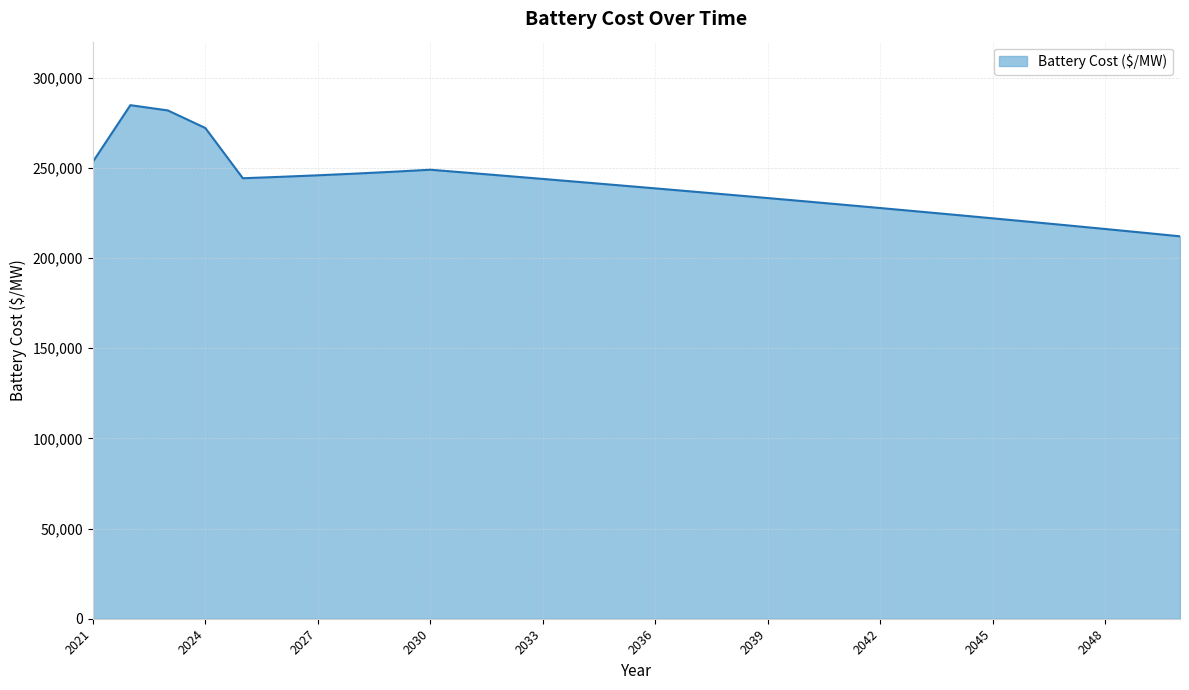

What is the greatest value displayed?

284785.5